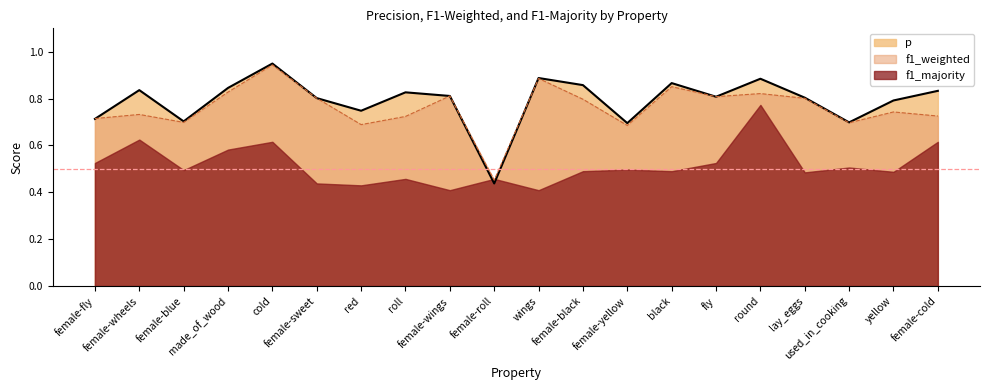

What is the label of the 1st point from the left?

female-fly